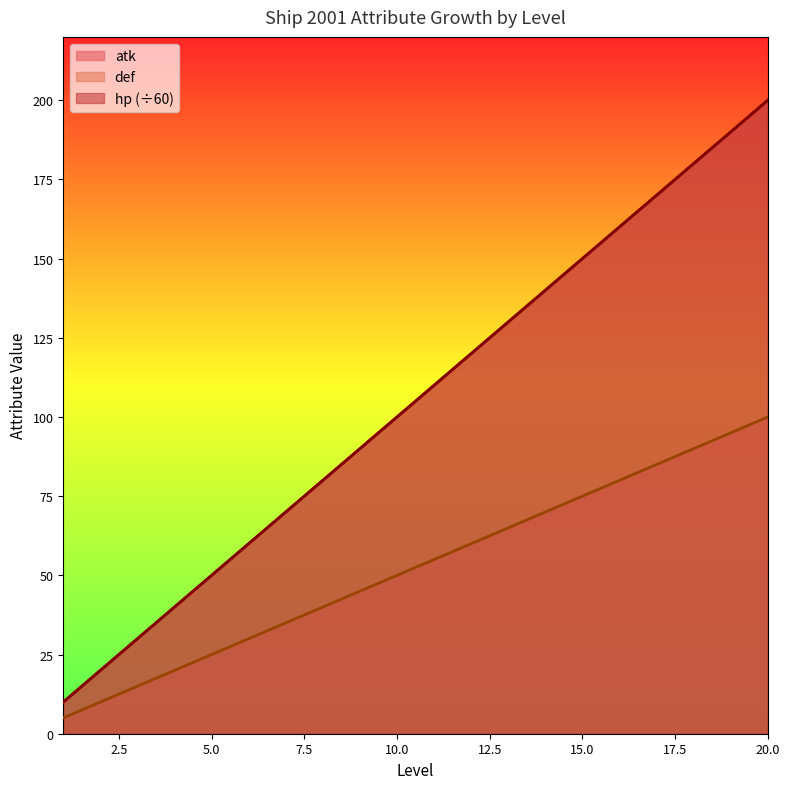

The value of hp at 5 is 50. True or false?

True